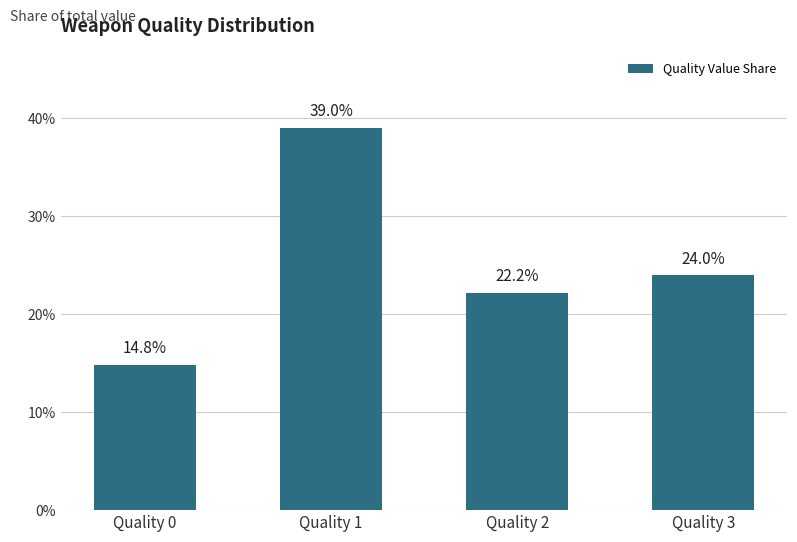

What is the difference between the maximum and minimum values?

24.2